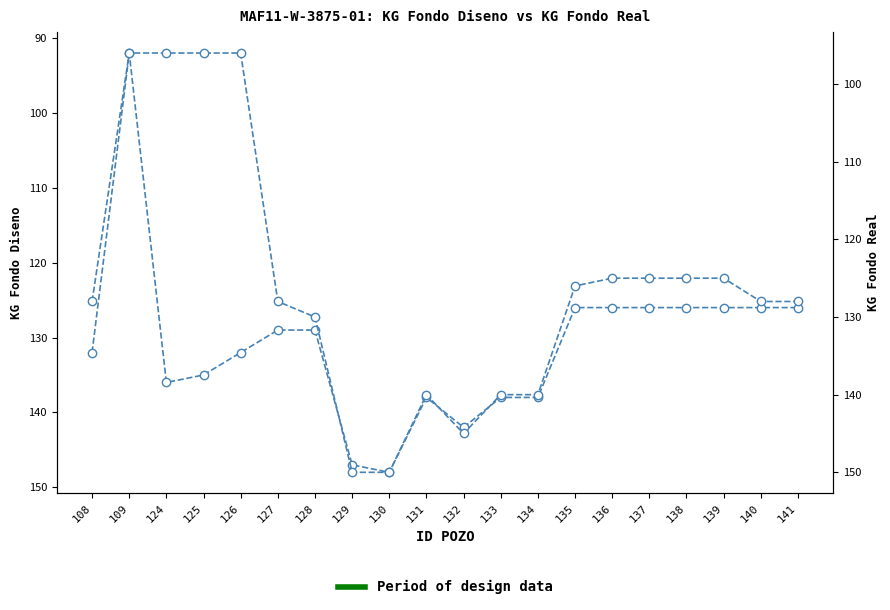

Which series has the widest spread of values?

KG FONDO DISENO